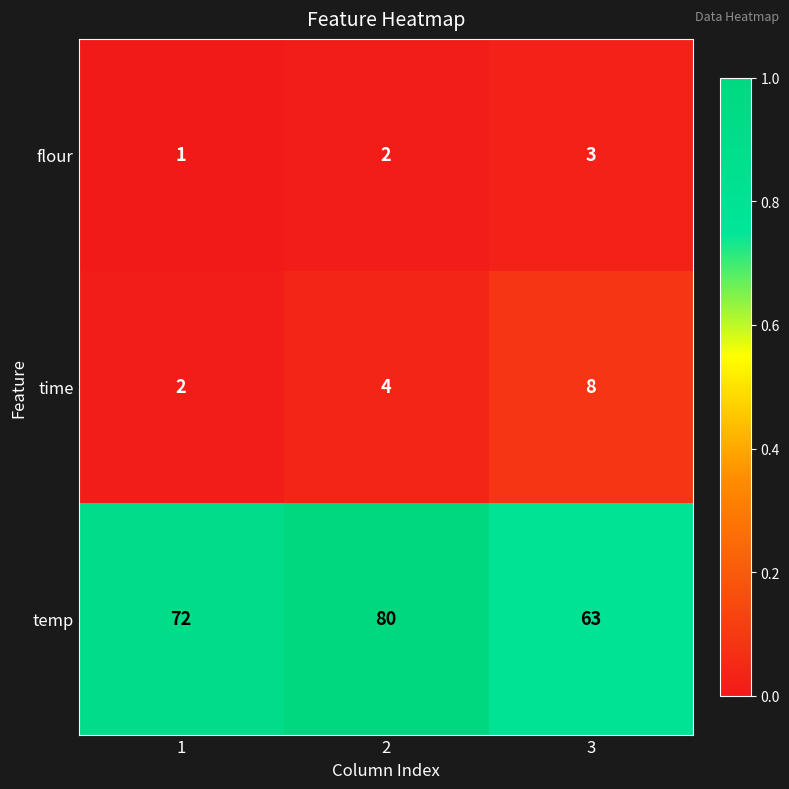

Is it true that temp equals 95 at 1?

False